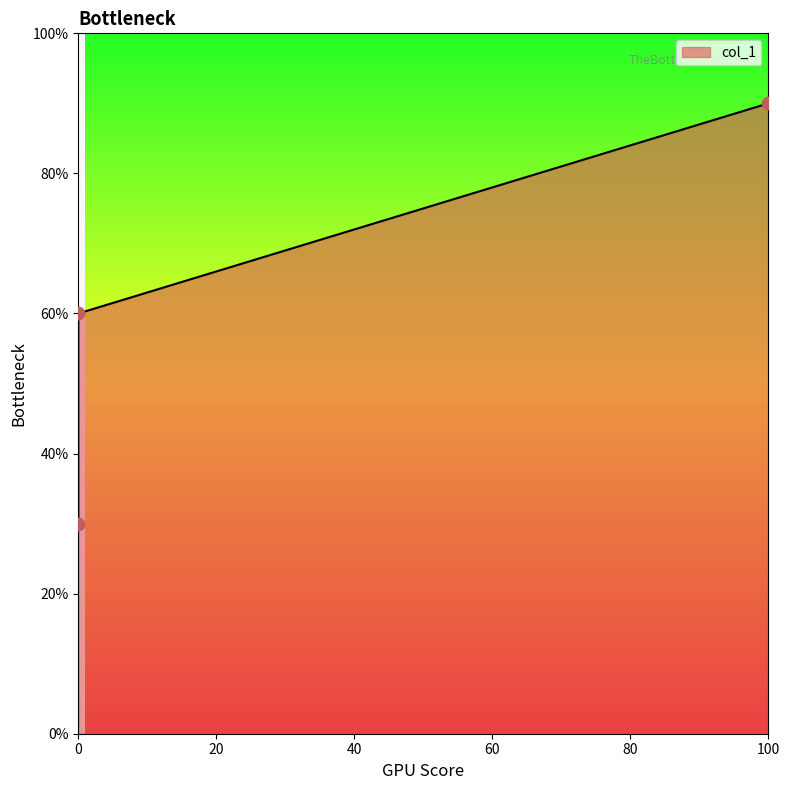

What is the difference between the second highest and minimum values?

30